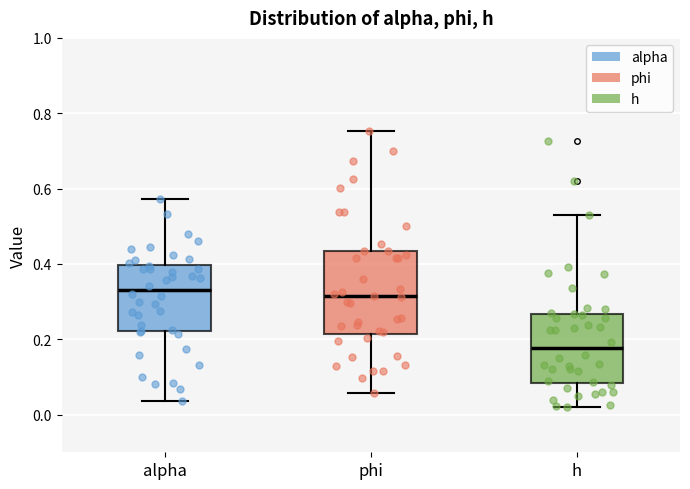

Where is the upper edge of the box for h on the y-axis? The values are not printed on the chart, so give them approximately, as read against the axis.

0.26